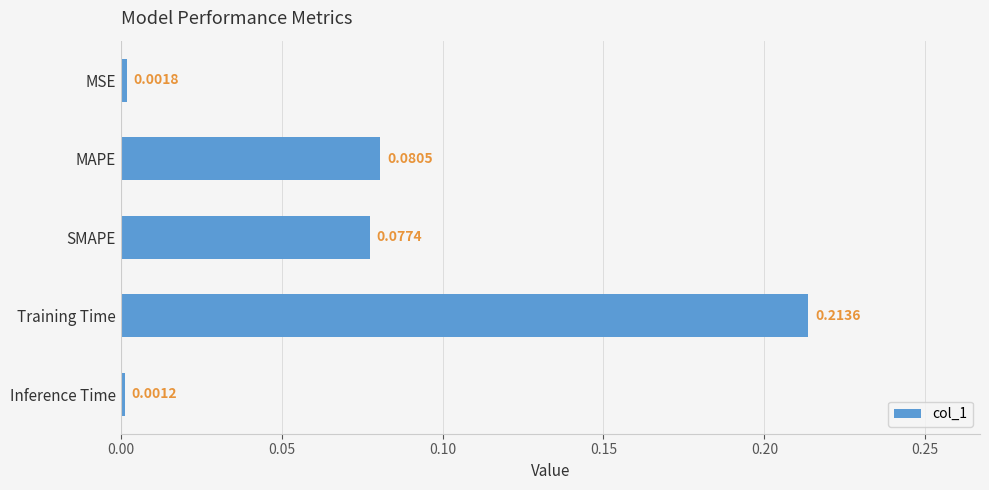

Between Inference Time and MSE, which is larger?

MSE